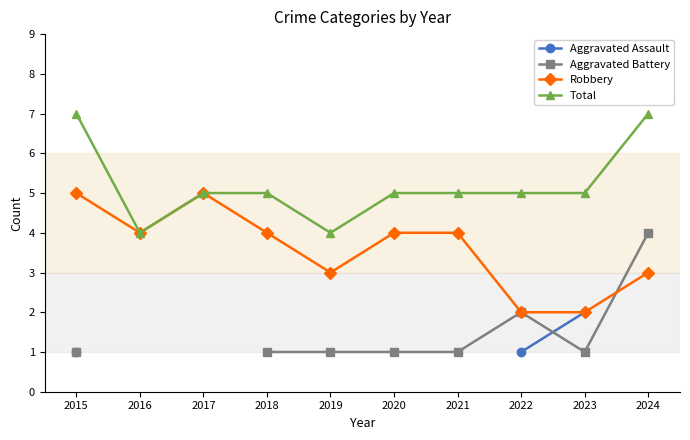

Count the Robbery values in the range 3 to 4.

6